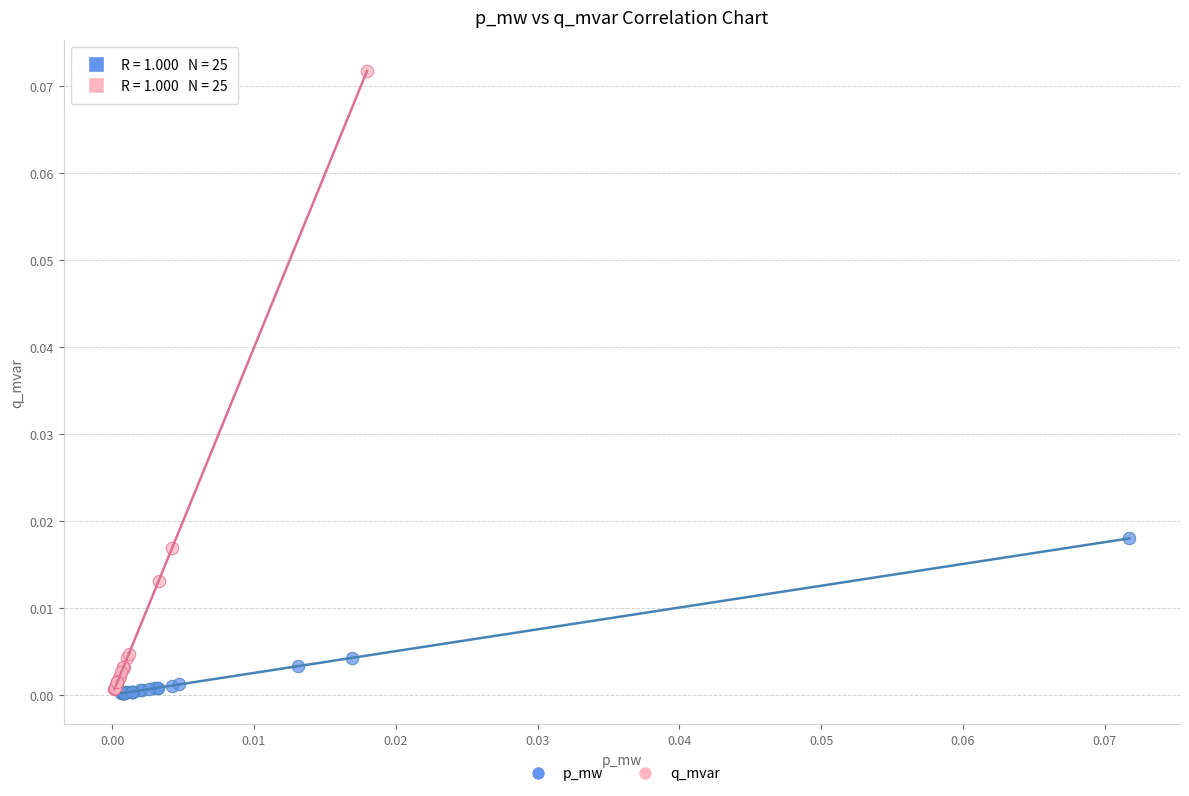

Which series contains the highest Y value?

q_mvar